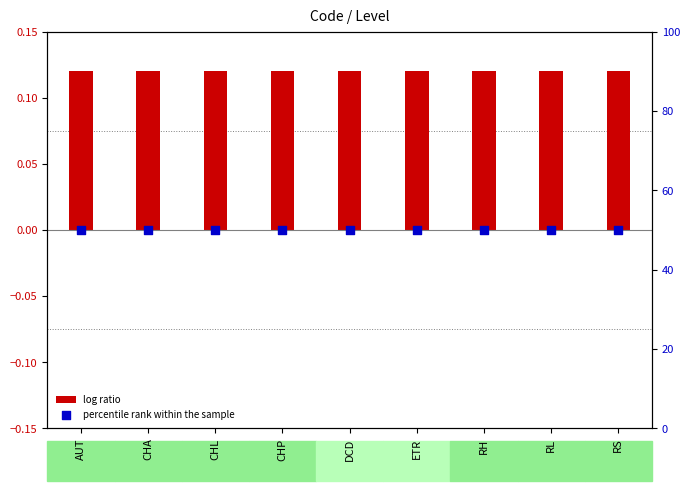

At which category is the sum across all series the highest?

AUT